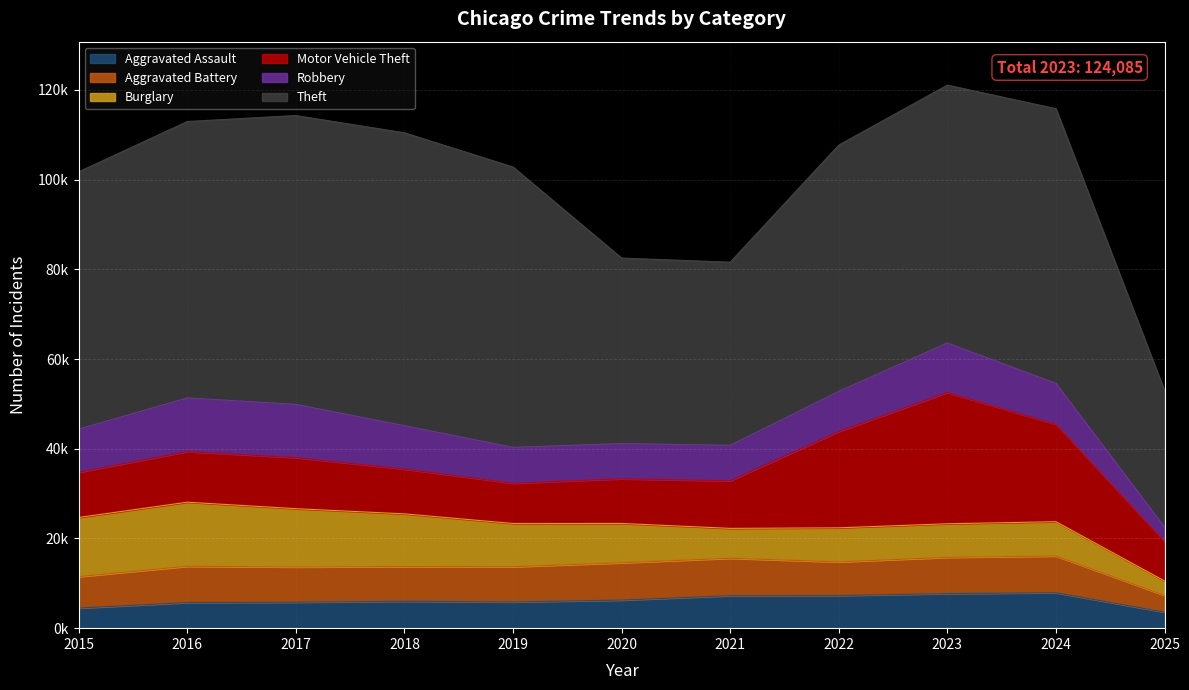

Which series has the largest range (max minus min)?

Theft